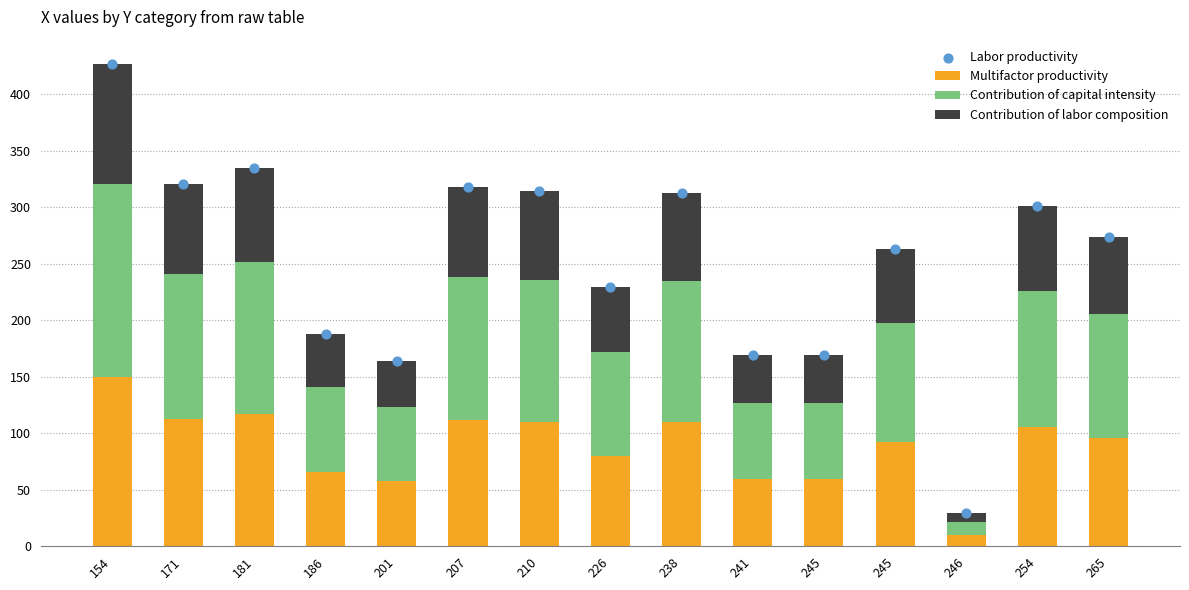

At which category is the sum across all series the highest?

154